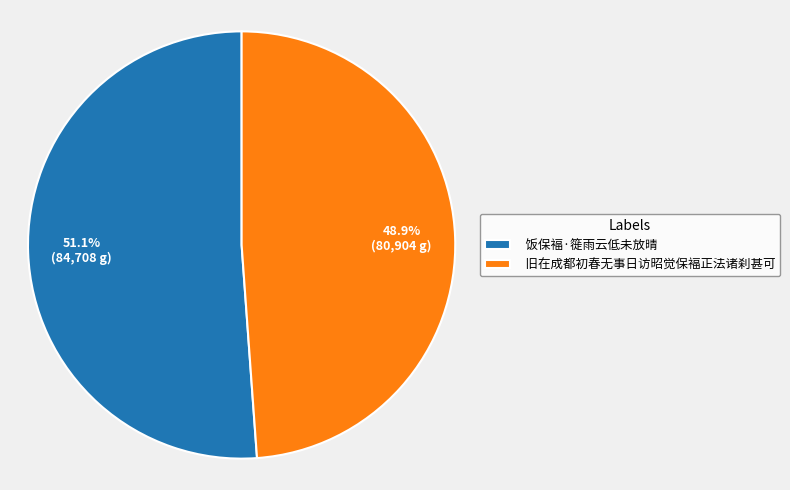

To the nearest percent, what portion does 饭保褔·簁雨云低未放晴 represent?

51%